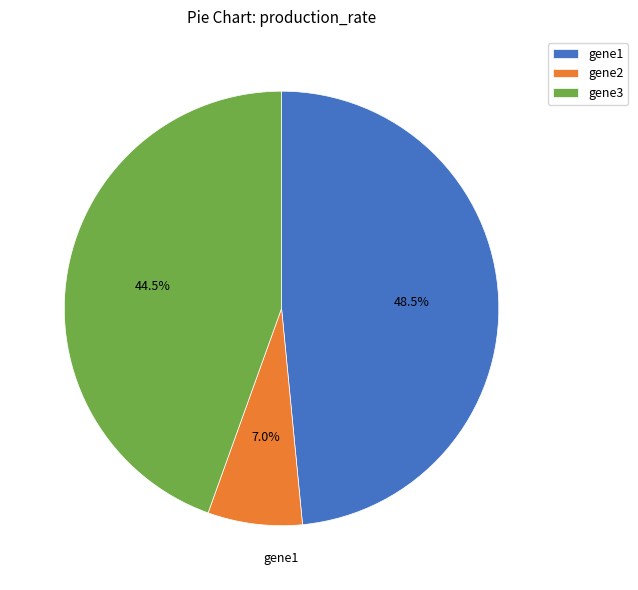

Is it true that gene3 is 32% of the pie?

False